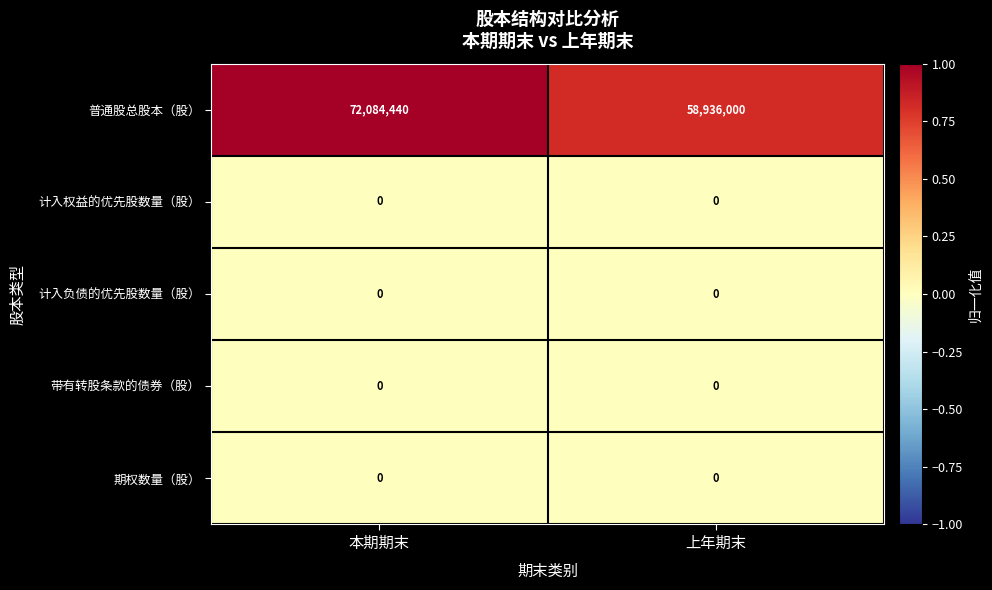

Reading left to right, extract all data points from this chart.

普通股总股本（股）: 本期期末=72084440	上年期末=58936000
计入权益的优先股数量（股）: 本期期末=0	上年期末=0
计入负债的优先股数量（股）: 本期期末=0	上年期末=0
带有转股条款的债券（股）: 本期期末=0	上年期末=0
期权数量（股）: 本期期末=0	上年期末=0